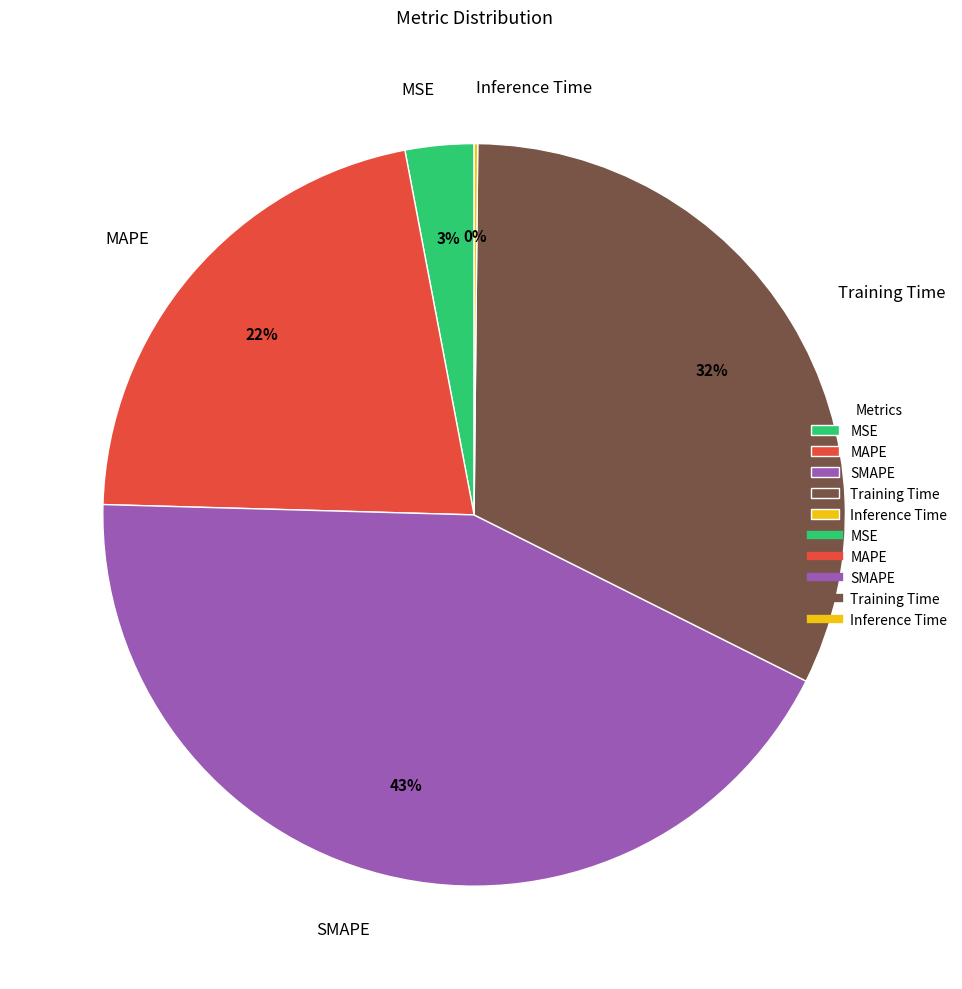

Which slice is the largest?

SMAPE